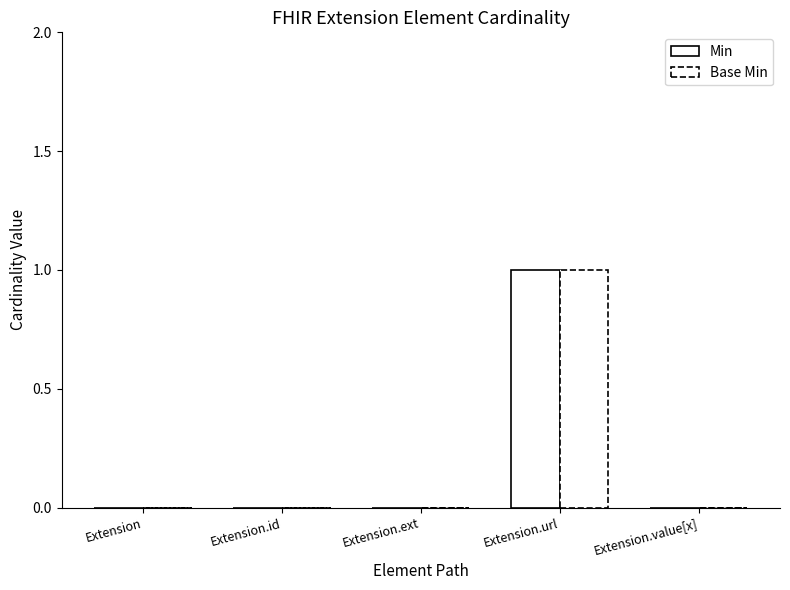

How many data points does each series have?

5